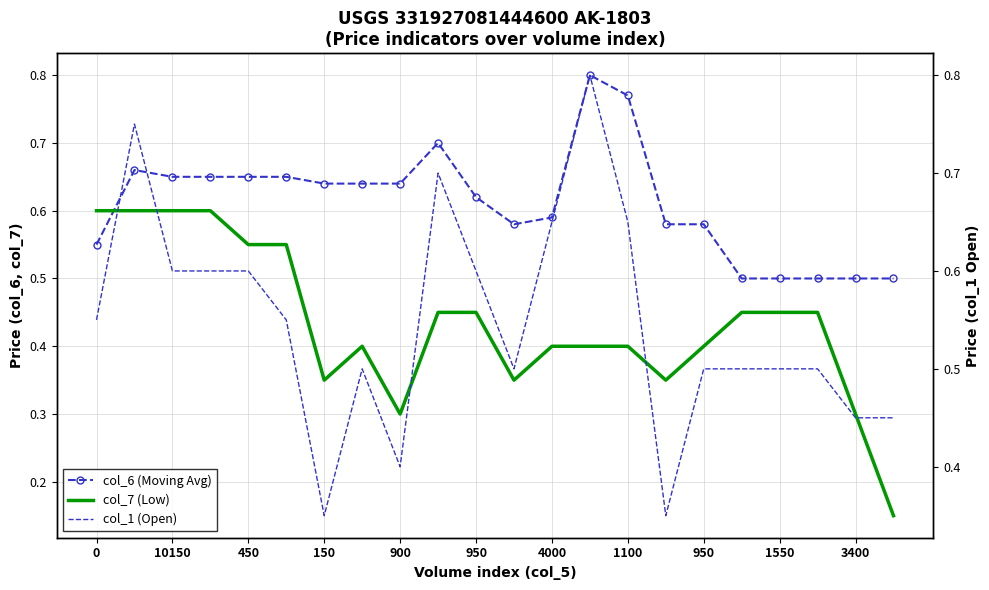

Which series has the widest spread of values?

col_1 (Open)